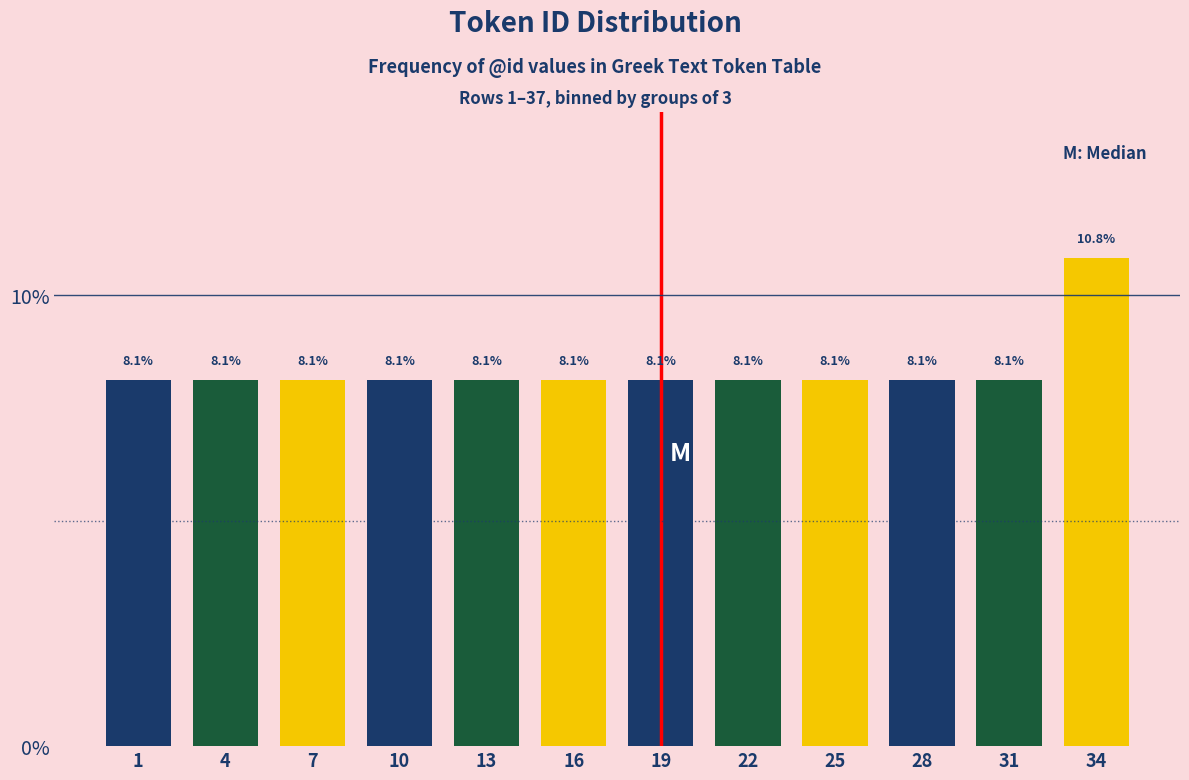

Reading left to right, list all the values displayed in this chart.

8.1	8.1	8.1	8.1	8.1	8.1	8.1	8.1	8.1	8.1	8.1	10.8